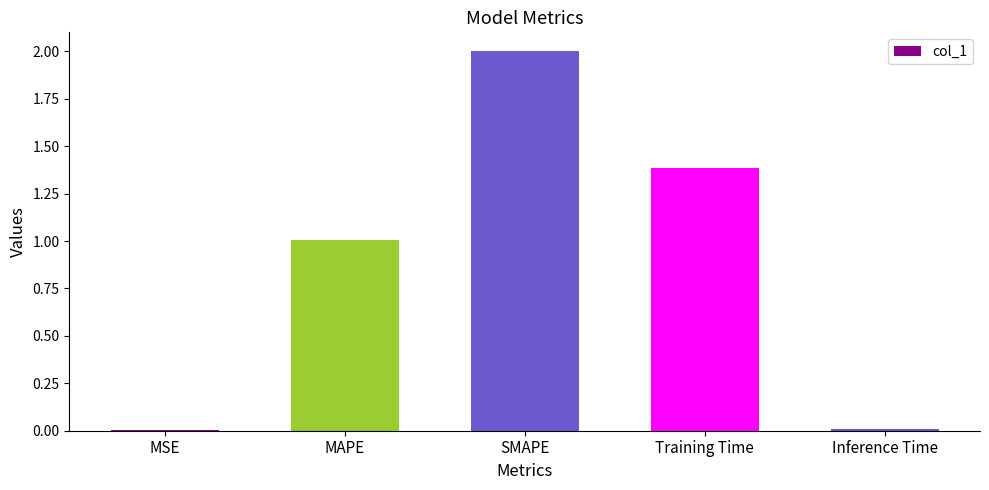

How many values exceed 1?

3